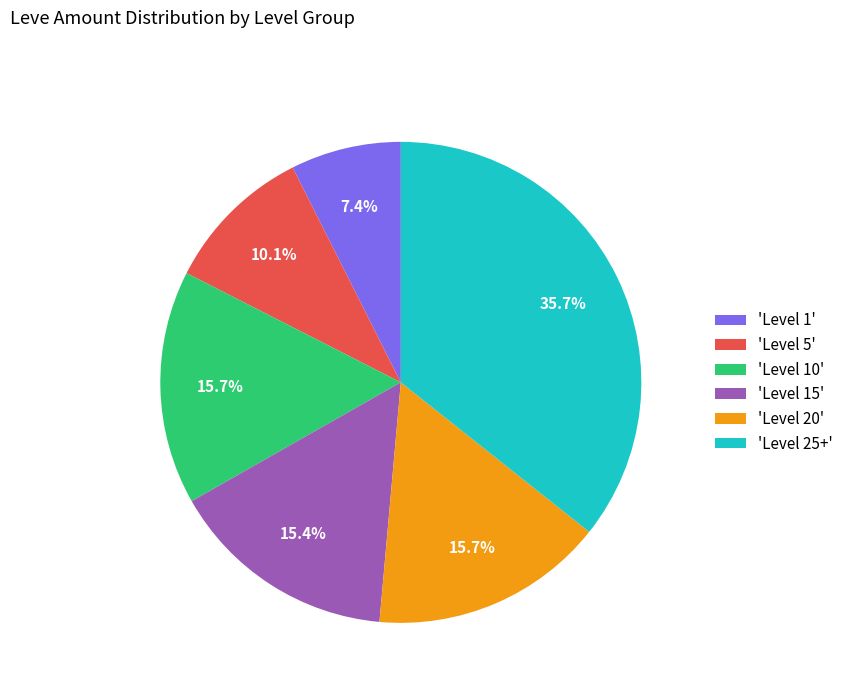

Which slice is the largest?

'Level 25+'